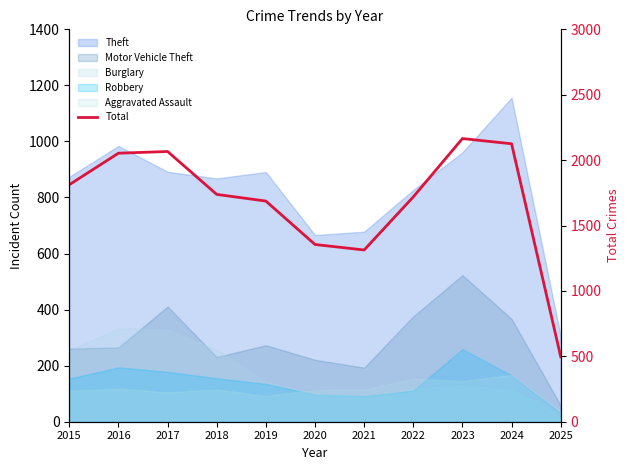

Reading right to left, transcribe all the data shown in this chart.

497	2125	2165	1719	1313	1355	1687	1738	2066	2053	1812